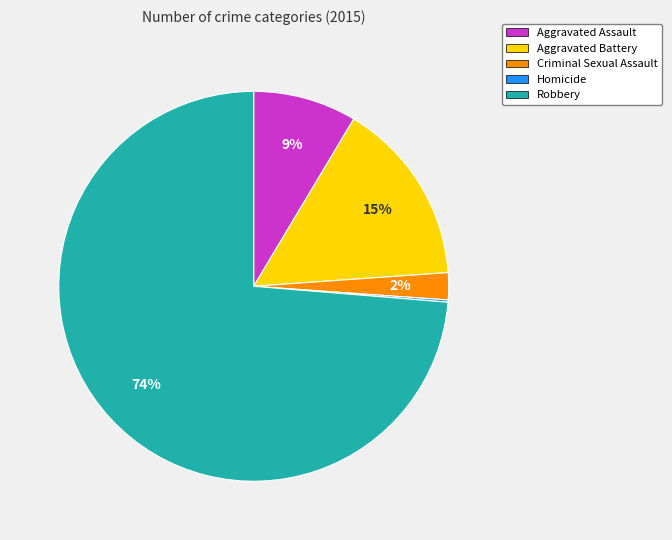

Combined, do Robbery and Criminal Sexual Assault account for over 50%?

Yes